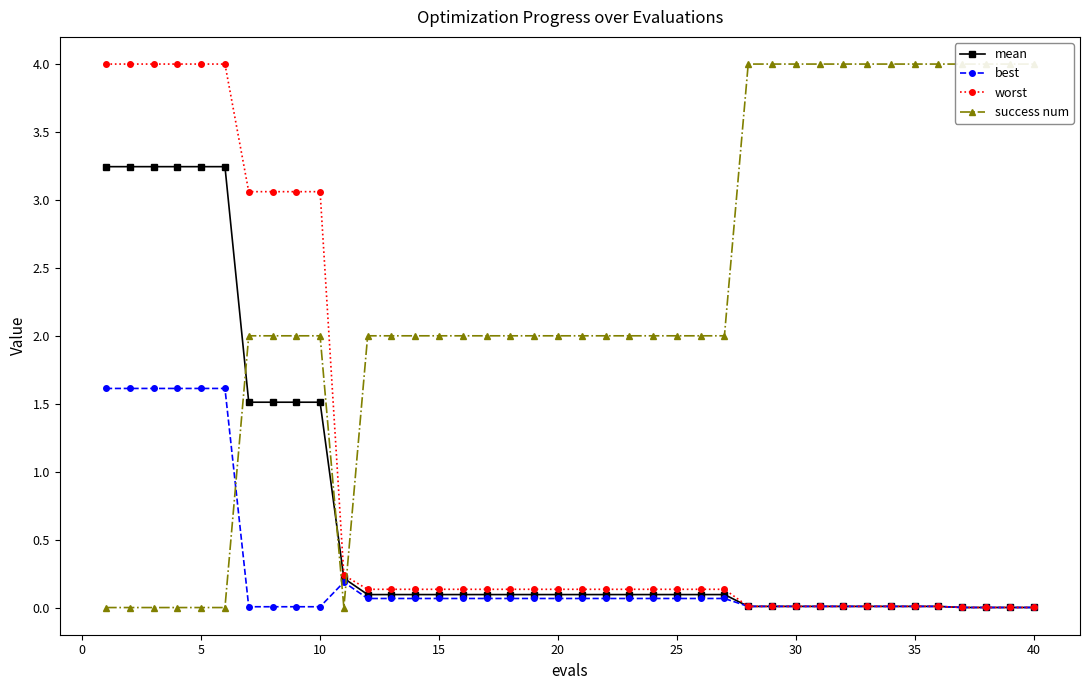

What is the highest value of the best series?

1.6